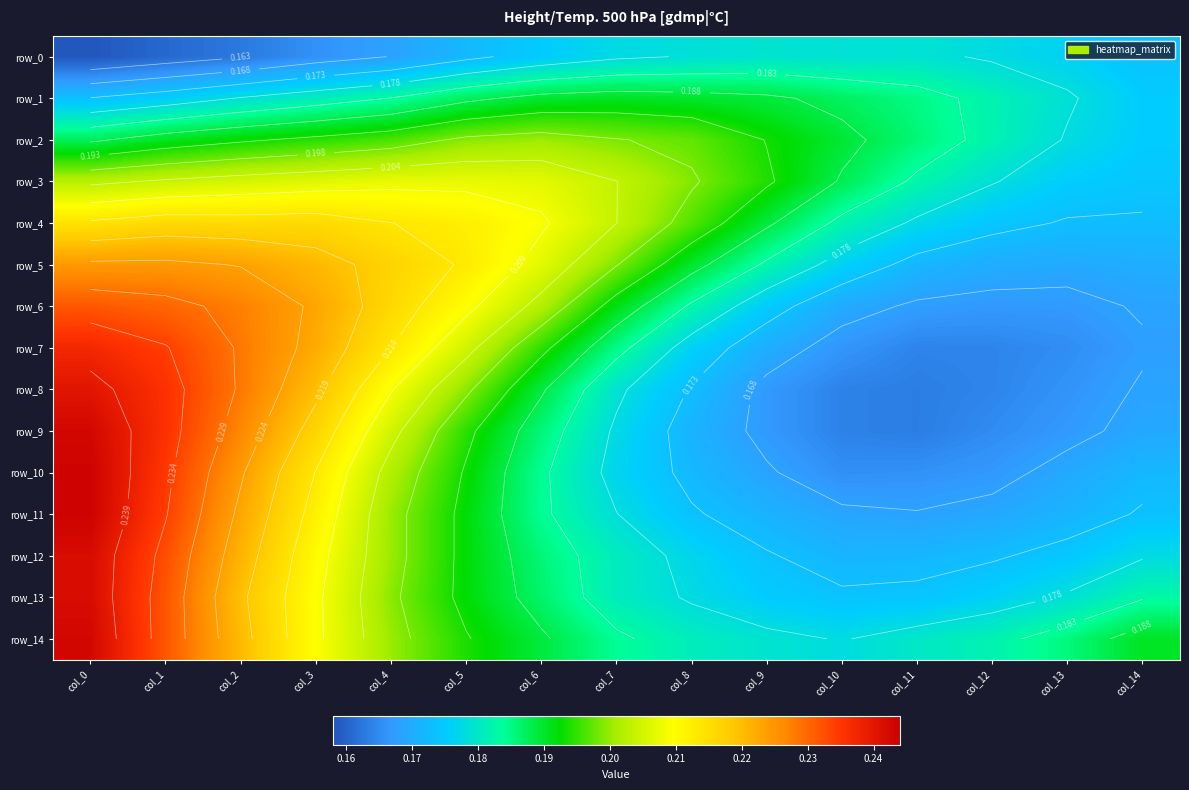

How many categories are shown in the chart?

15